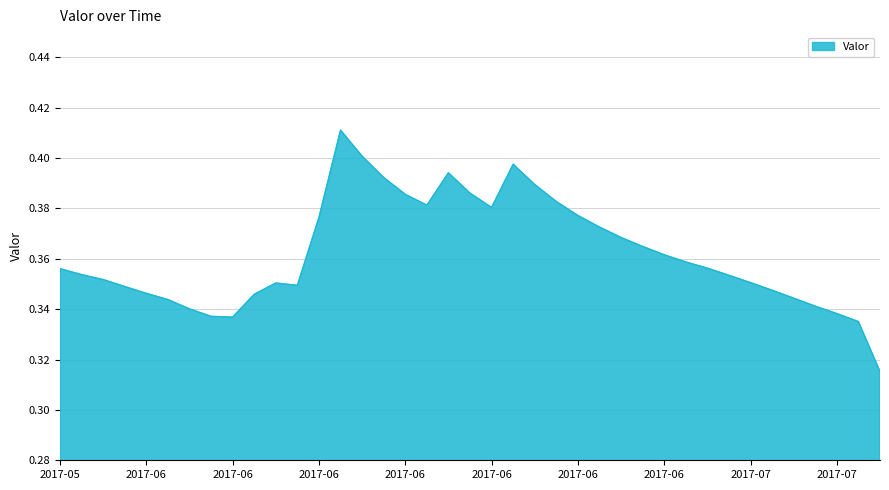

Is this an area chart (filled region under the line)?

Yes